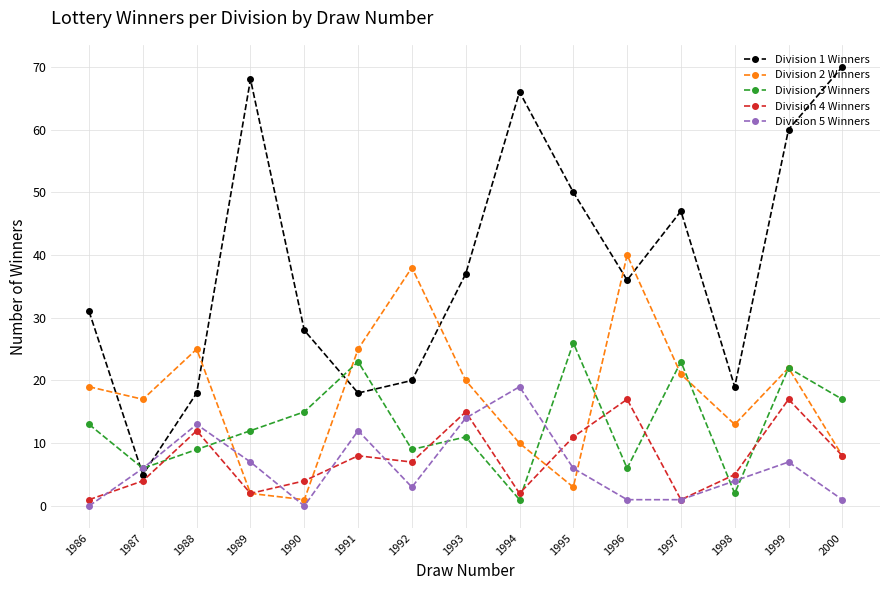

What is the total value across all series at 1999?

128